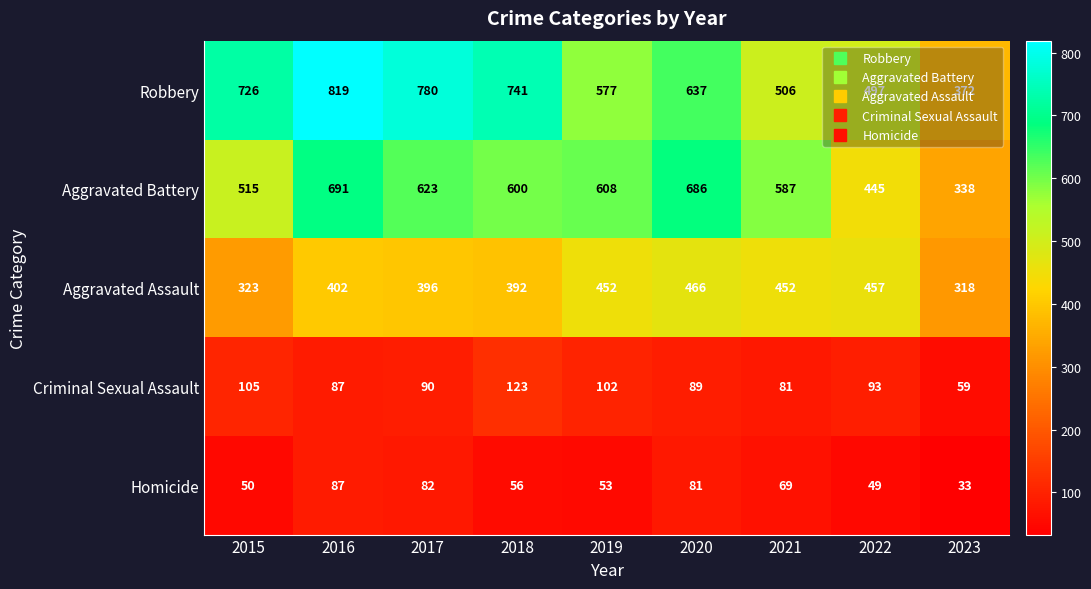

The Robbery series shows 787 at 2022. True or false?

False